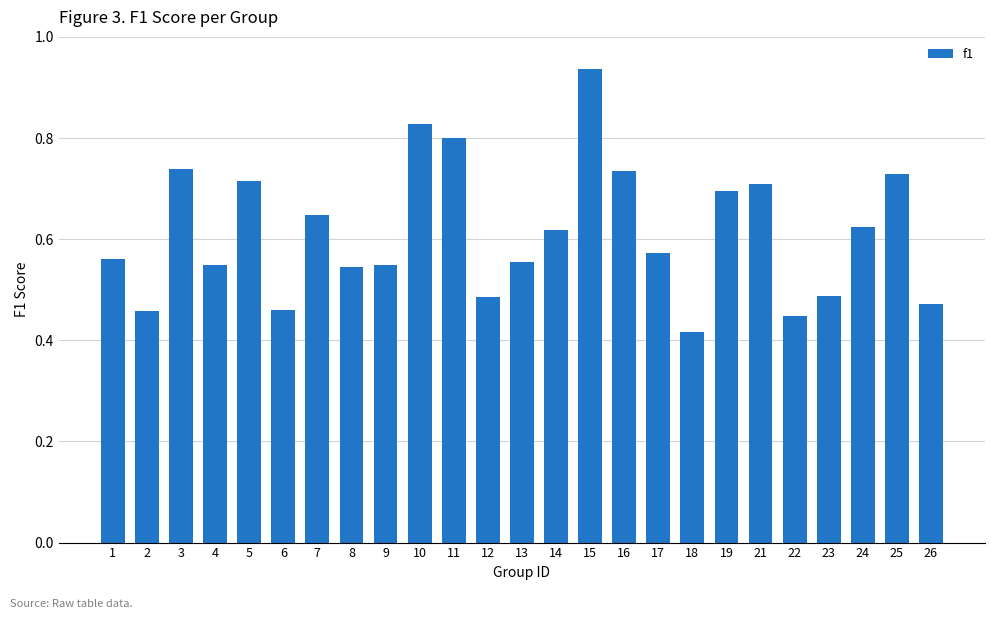

Is it true that the value at 21 is 0.3?

False